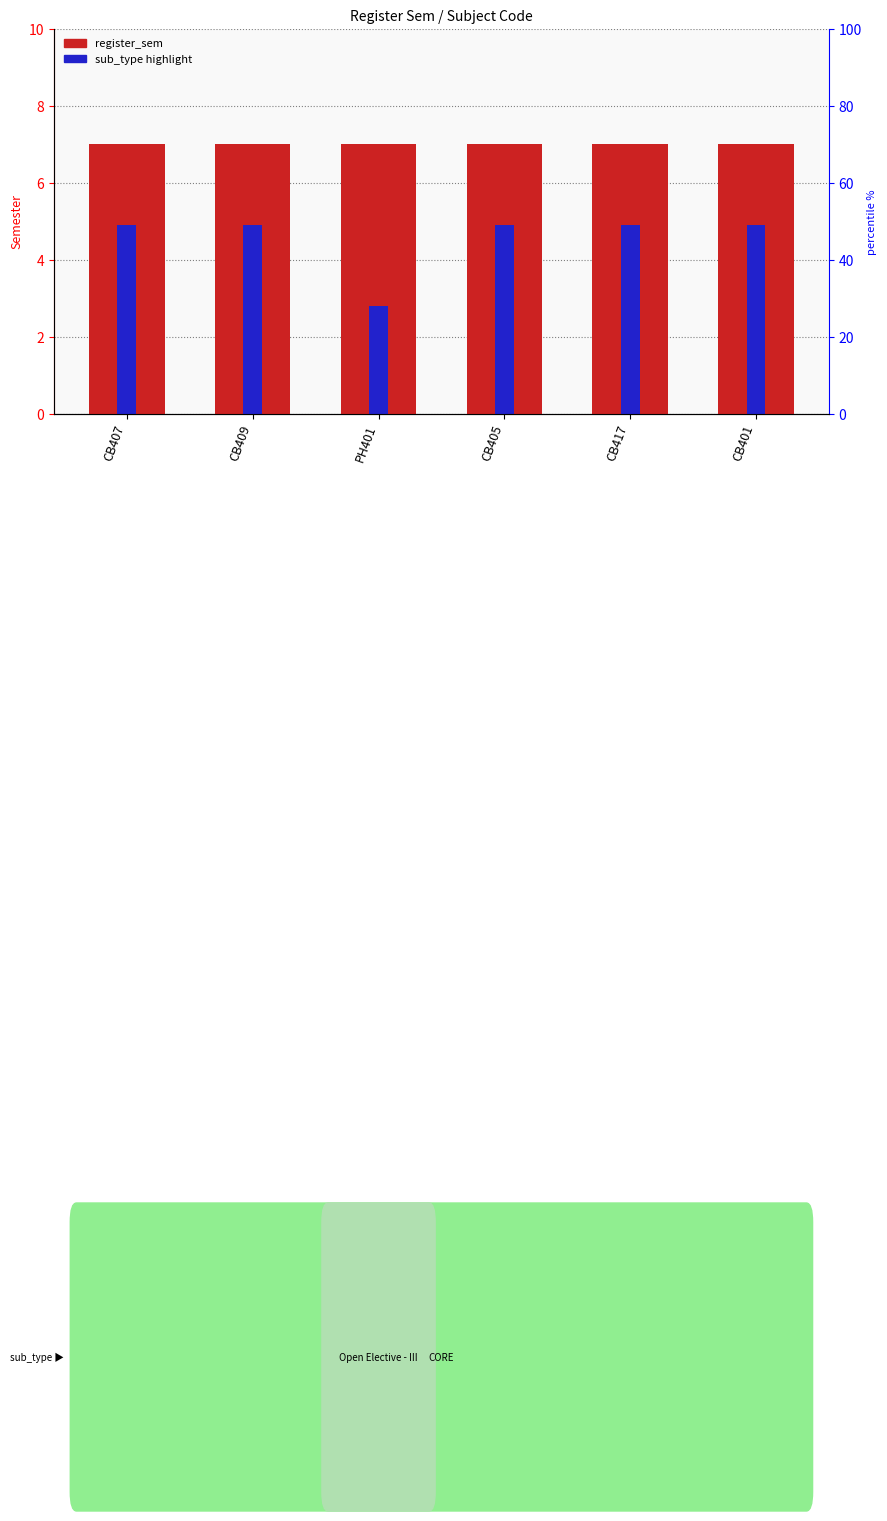

Reading right to left, list all the values displayed in this chart.

register_sem: CB401=7.0	CB417=7.0	CB405=7.0	PH401=7.0	CB409=7.0	CB407=7.0
sub_type highlight: CB401=4.9	CB417=4.9	CB405=4.9	PH401=2.8	CB409=4.9	CB407=4.9